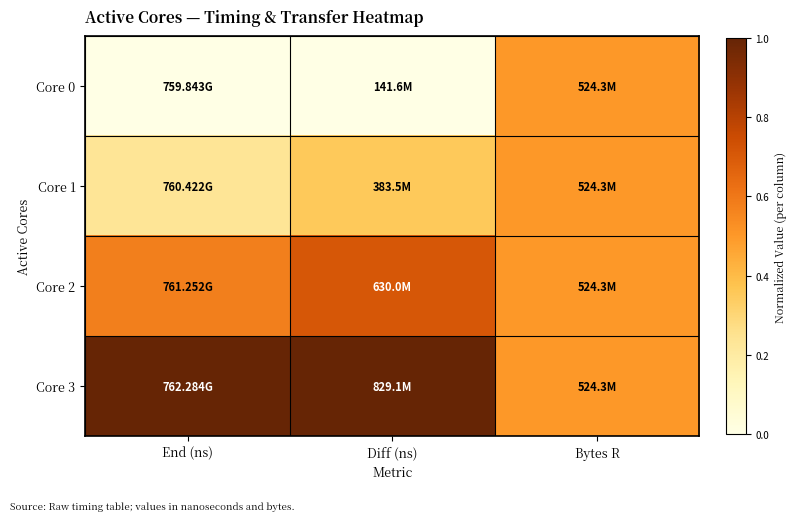

Reading left to right, what are all the values shown in this chart?

Core 0: End (ns)=0.0	Diff (ns)=0.0	Bytes R=0.5
Core 1: End (ns)=0.2	Diff (ns)=0.4	Bytes R=0.5
Core 2: End (ns)=0.6	Diff (ns)=0.7	Bytes R=0.5
Core 3: End (ns)=1.0	Diff (ns)=1.0	Bytes R=0.5